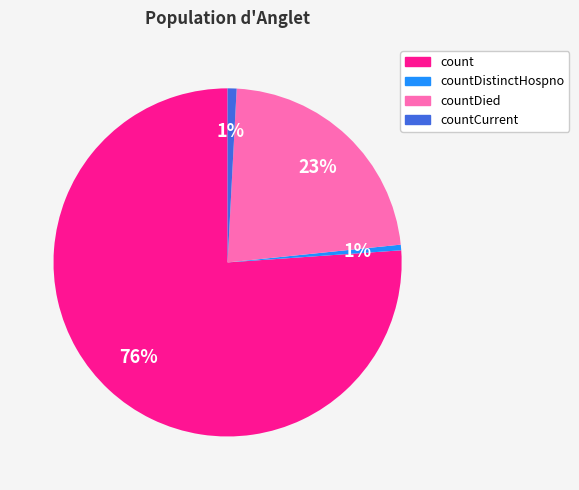

Which has a higher value, countCurrent or countDied?

countDied